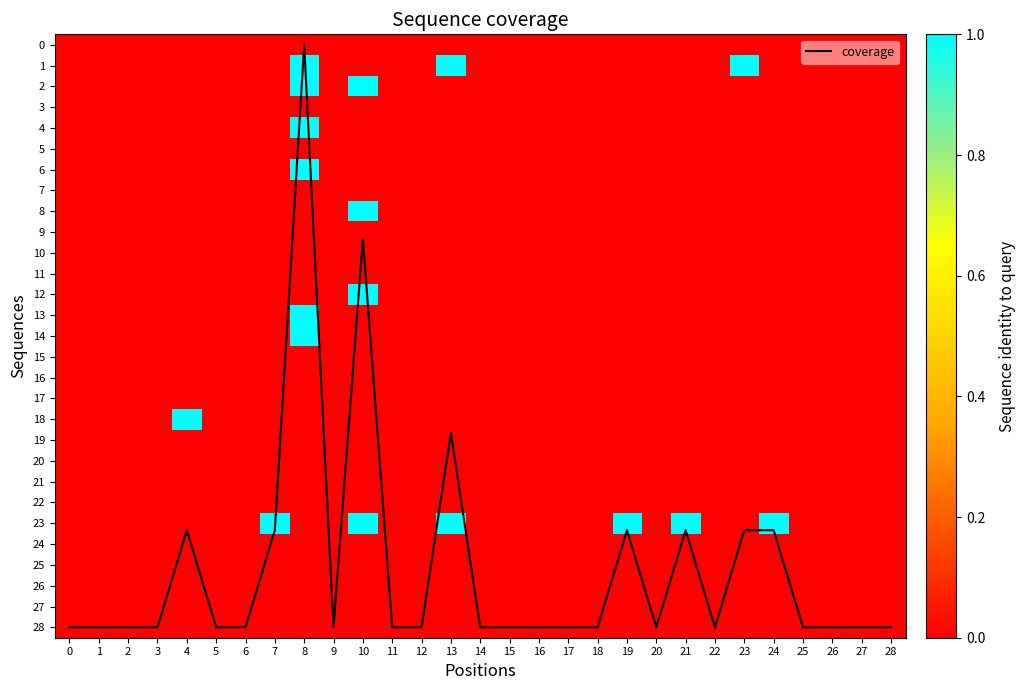

Which category has the lowest value in the coverage series?

8